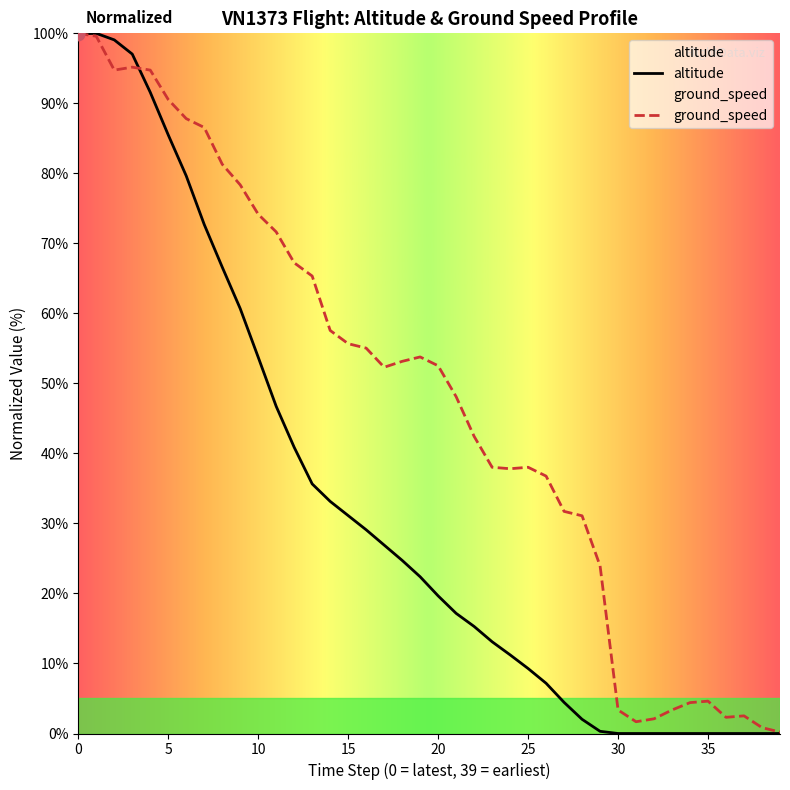

Between 25 and 27, which is larger?

25